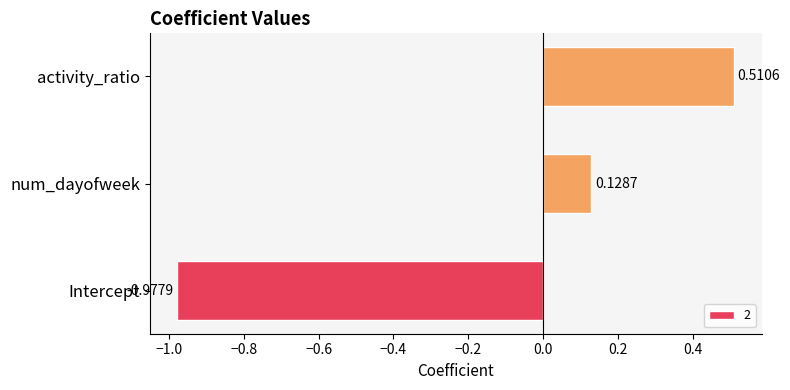

True or false: the data shows -1.7 at Intercept.

False